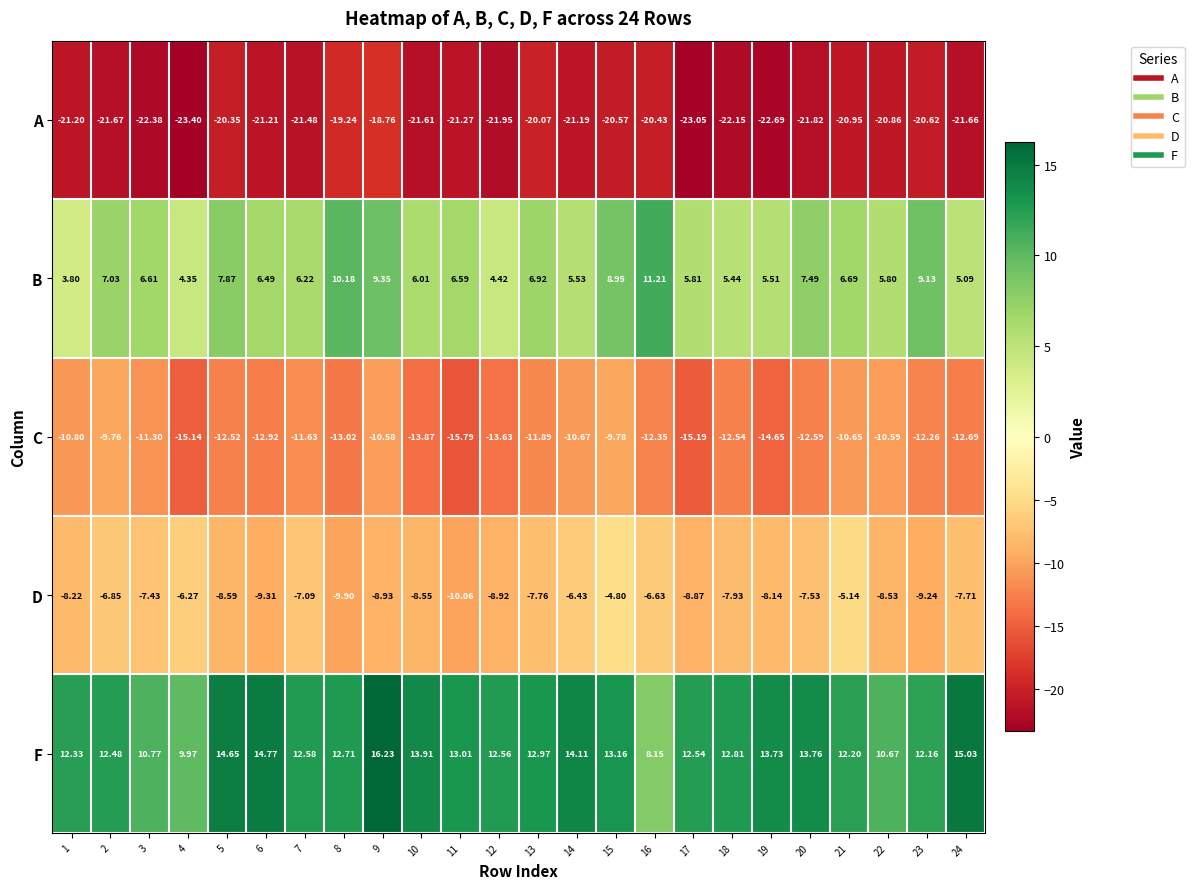

Rank the series by their maximum value, from highest to lowest.

F, B, D, C, A